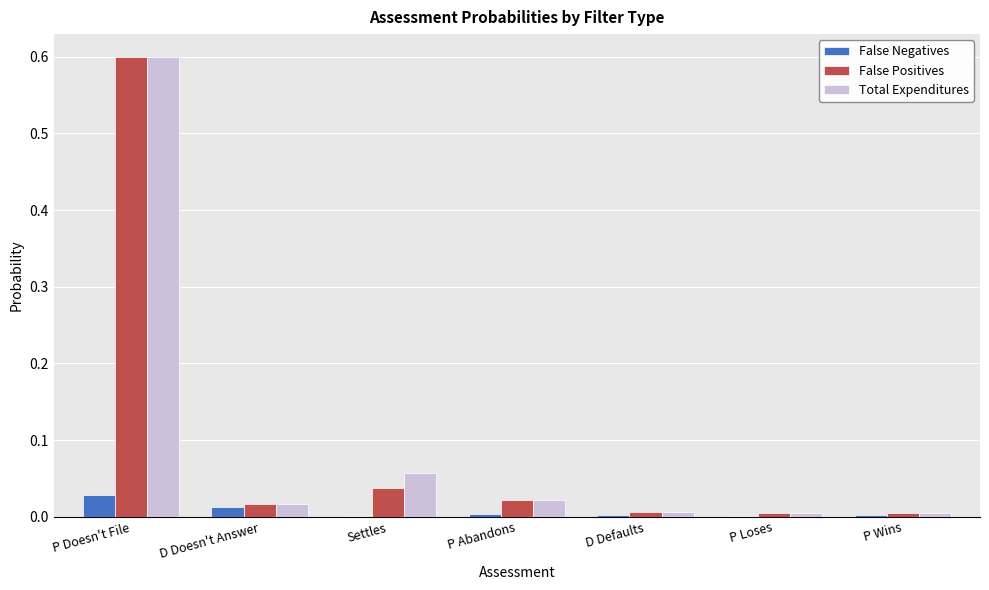

At which category is the sum across all series the highest?

P Doesn't File